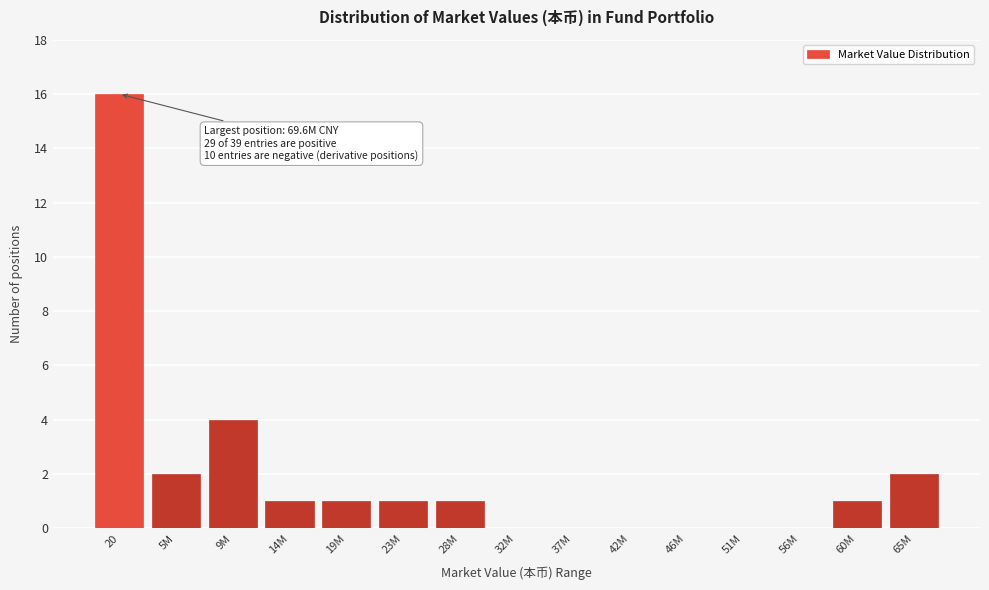

Reading left to right, extract all data points from this chart.

20=16	5M=2	9M=4	14M=1	19M=1	23M=1	28M=1	32M=0	37M=0	42M=0	46M=0	51M=0	56M=0	60M=1	65M=2